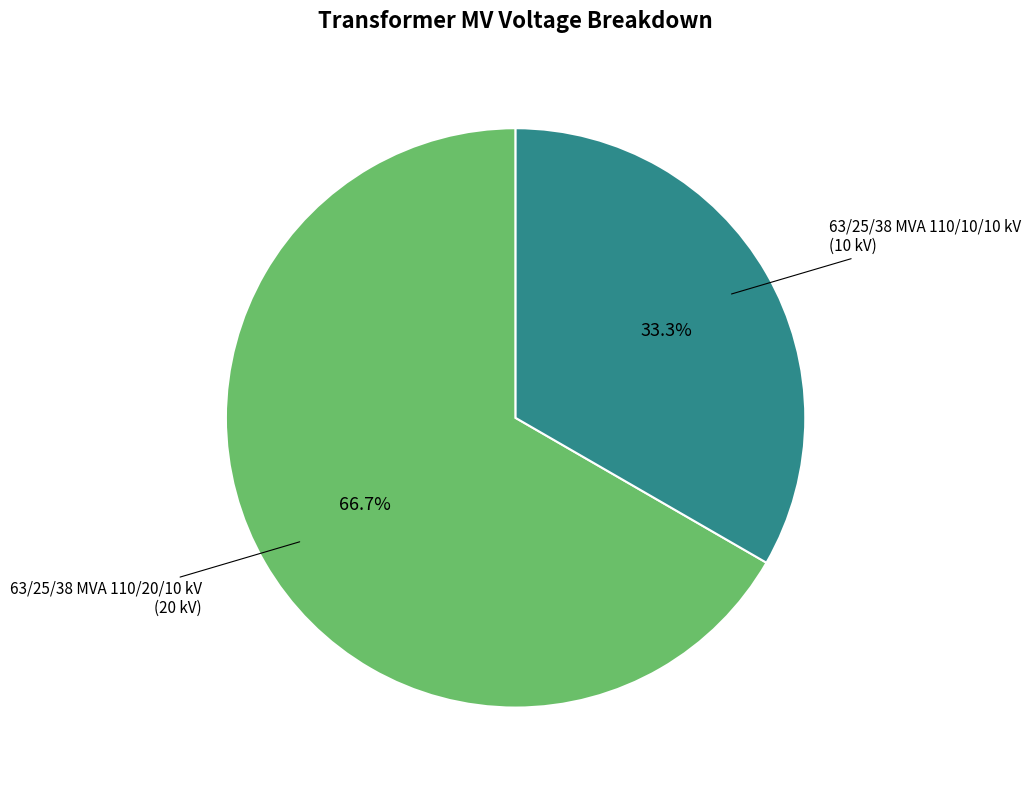

Is there any slice that represents more than half of the pie?

Yes